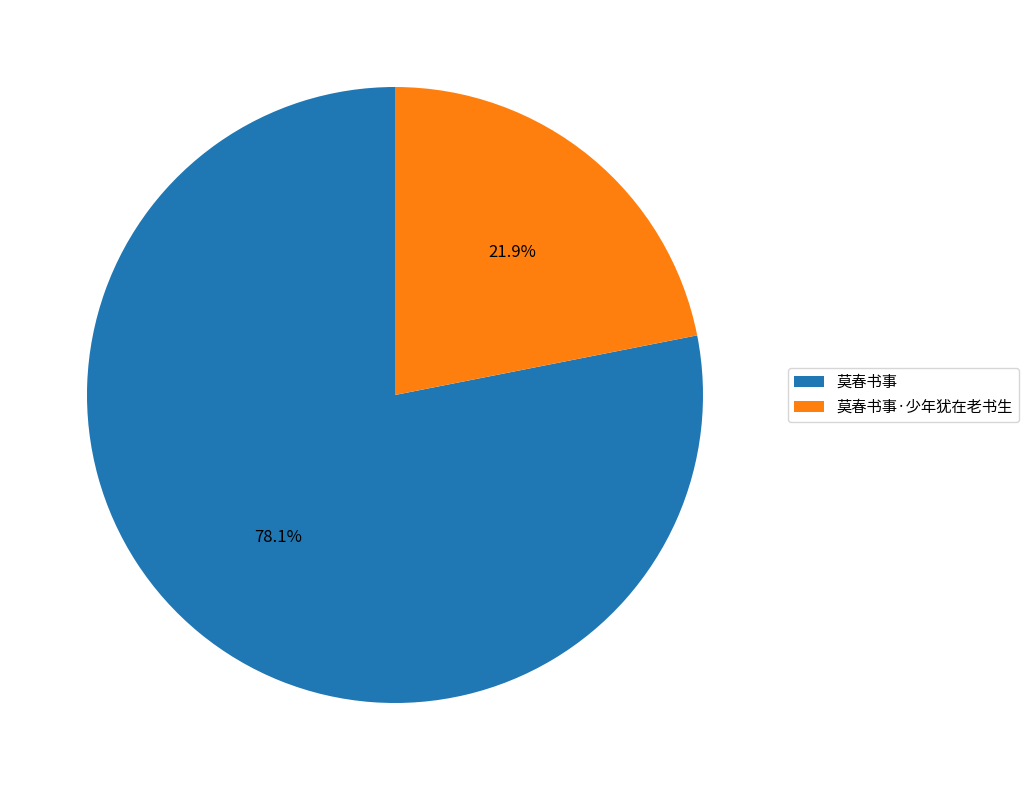

What is the total percentage of 莫春书事·少年犹在老书生 and 莫春书事?

100.0%